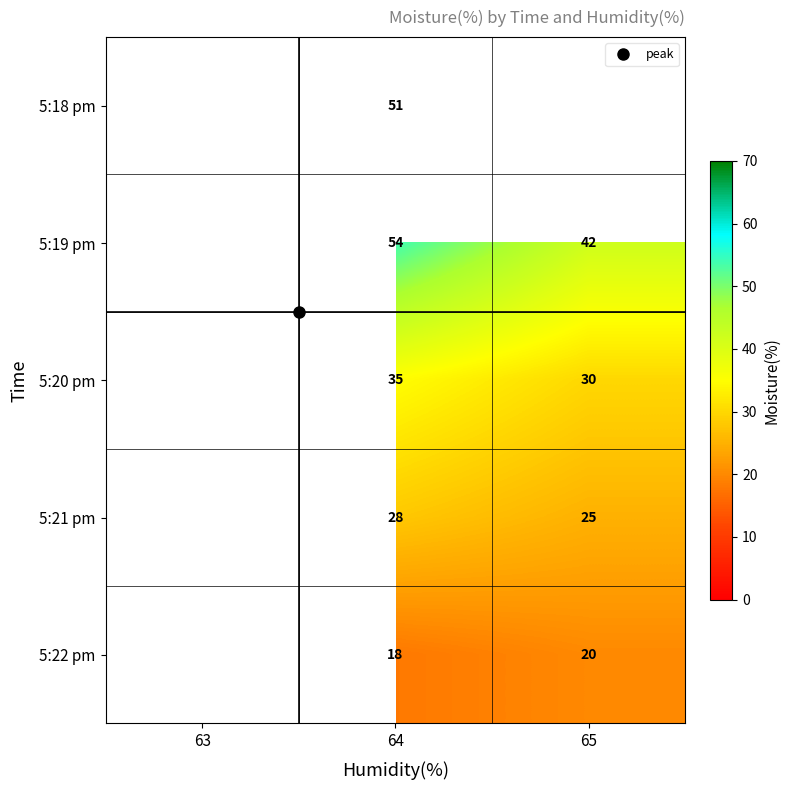

What is the highest value of the 5:20 pm series?

35